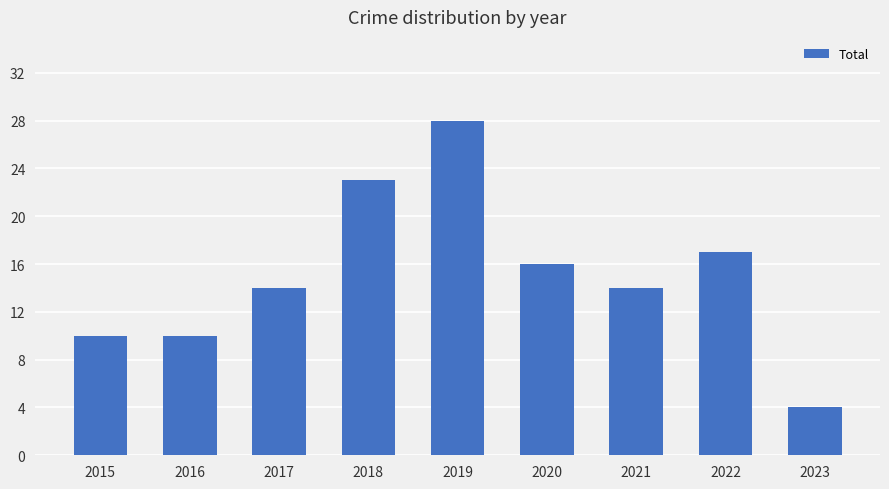

At which category does the chart reach its minimum across all series?

2023